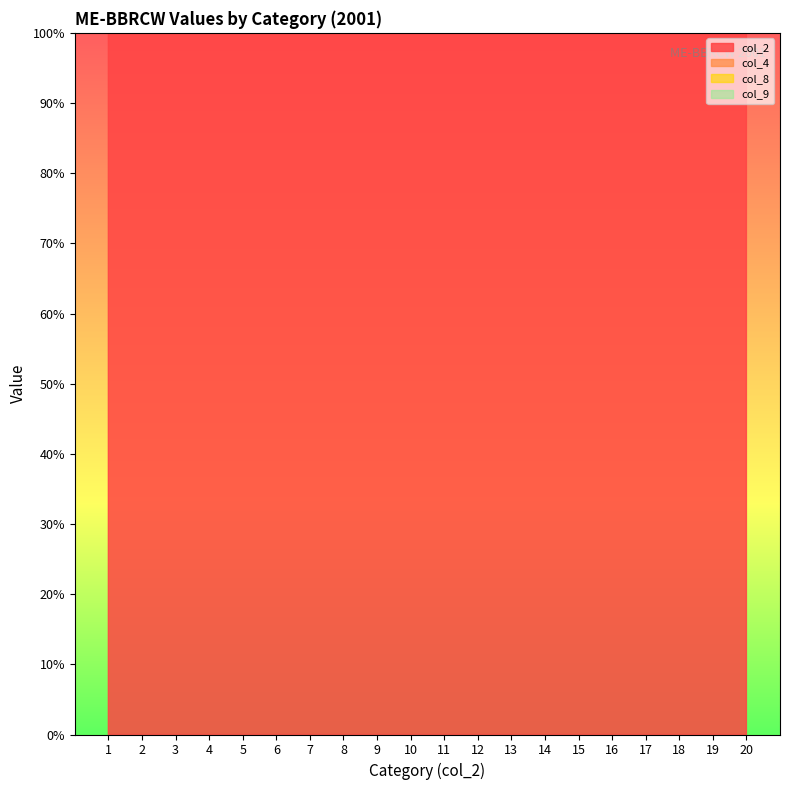

Rank the categories by col_4 value from highest to lowest.

1, 3, 4, 2, 20, 9, 16, 19, 18, 7, 17, 6, 12, 5, 11, 14, 8, 13, 10, 15